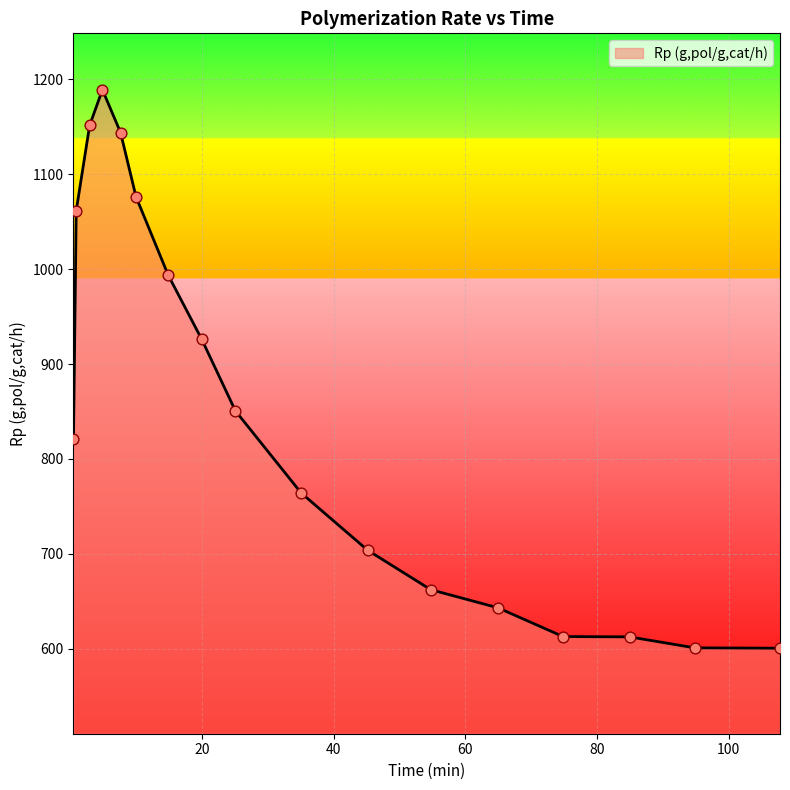

What is the greatest value displayed?

1189.0